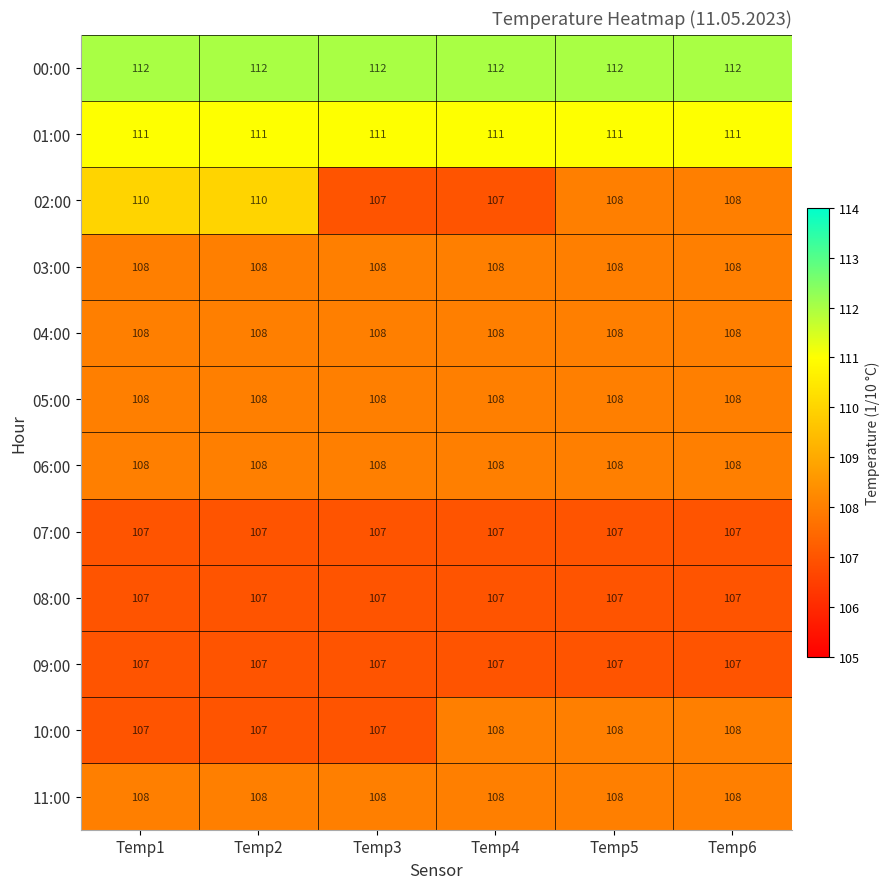

What is the maximum value shown in the chart?

112